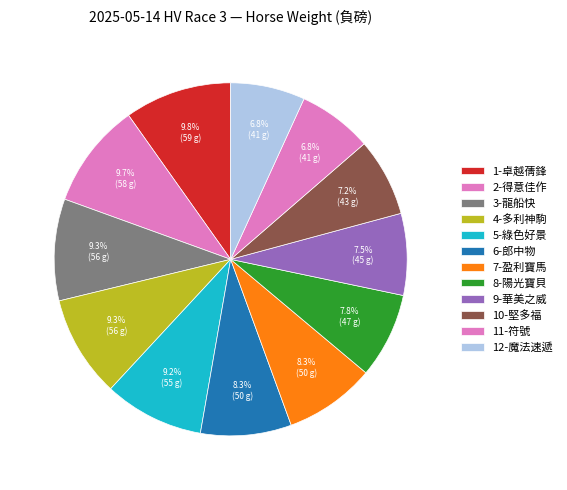

How many segments does this pie chart have?

12